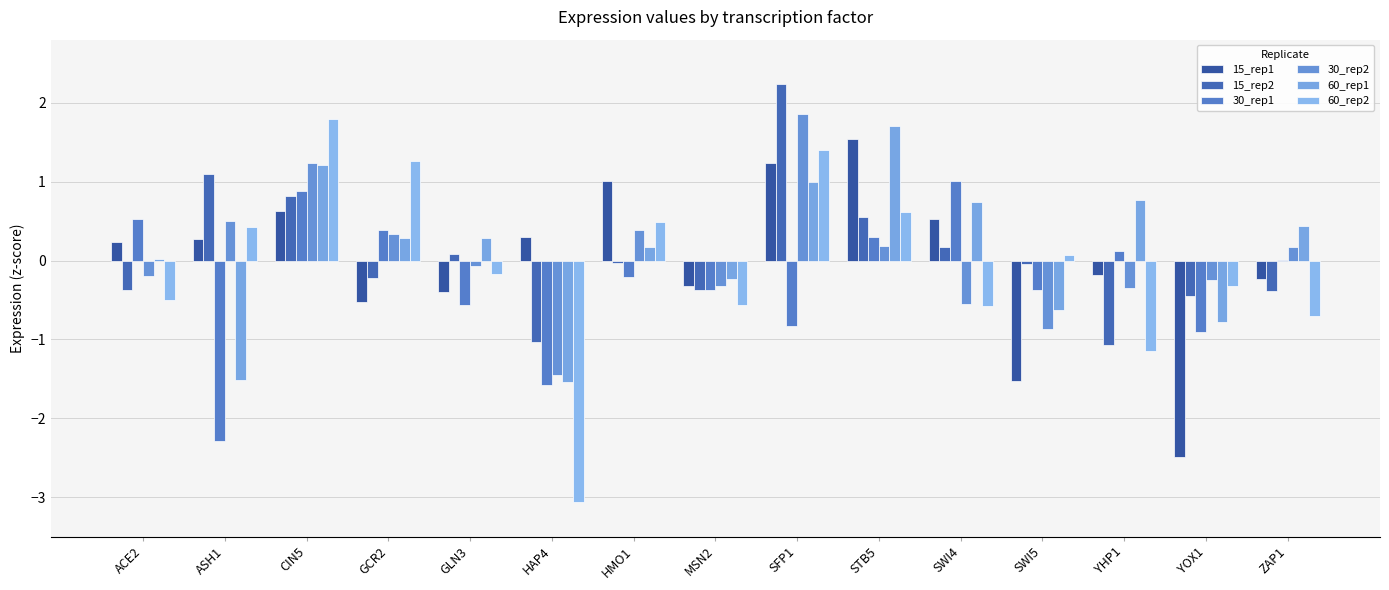

How many groups of bars are there?

15